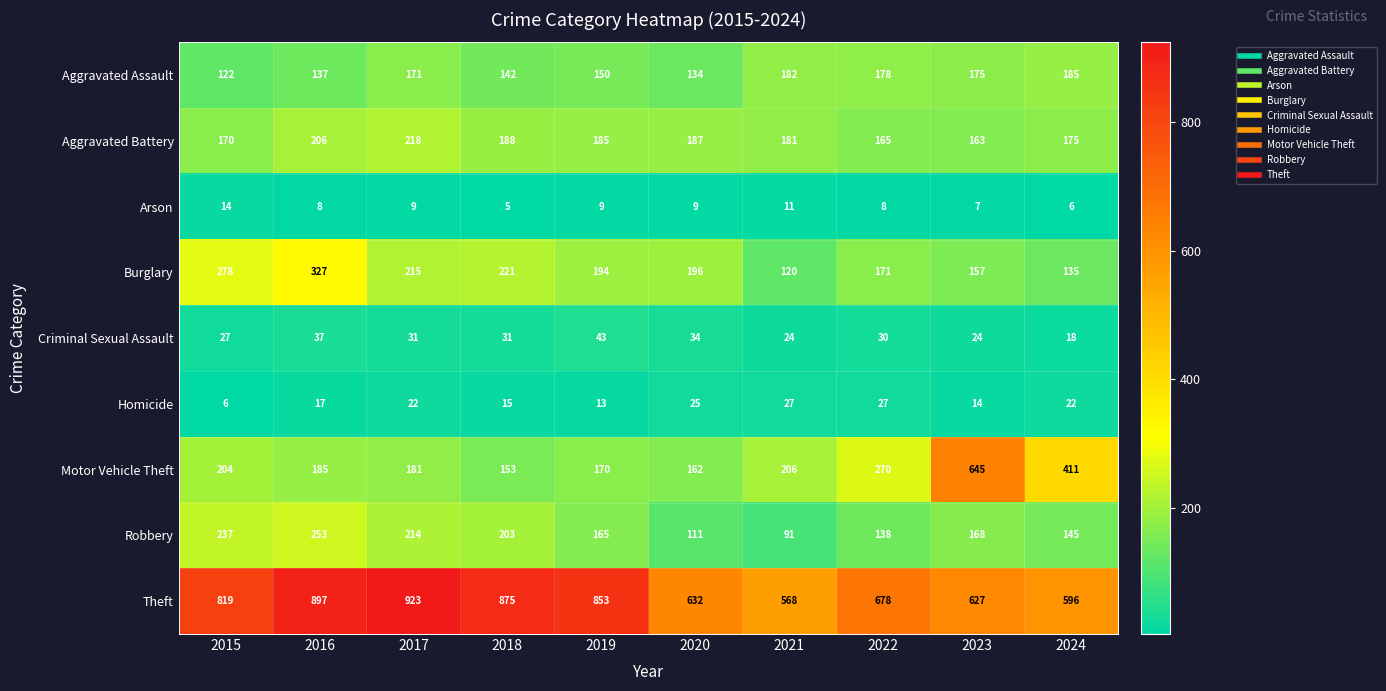

Which category has the lowest value across all series?

2018